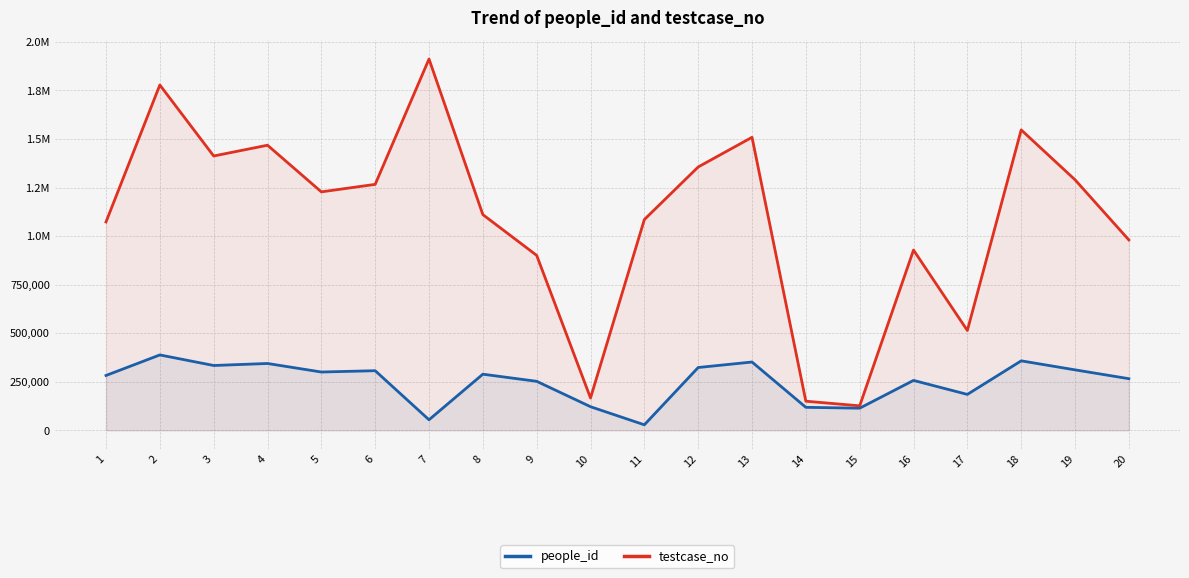

Where is the first local minimum for people_id?

3